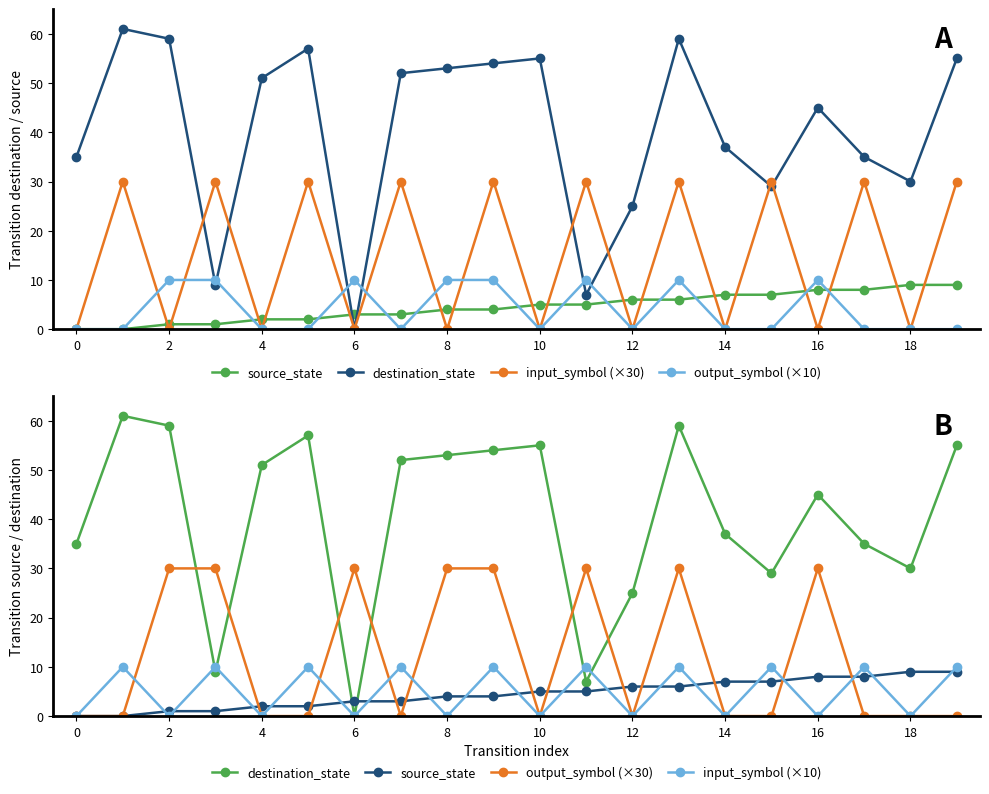

Reading left to right, list all the values displayed in this chart.

source_state: 0	0	1	1	2	2	3	3	4	4	5	5	6	6	7	7	8	8	9	9
destination_state: 35	61	59	9	51	57	0	52	53	54	55	7	25	59	37	29	45	35	30	55
input_symbol (×30): 0	30	0	30	0	30	0	30	0	30	0	30	0	30	0	30	0	30	0	30
output_symbol (×10): 0	0	10	10	0	0	10	0	10	10	0	10	0	10	0	0	10	0	0	0
output_symbol (×30): 0	0	30	30	0	0	30	0	30	30	0	30	0	30	0	0	30	0	0	0
input_symbol (×10): 0	10	0	10	0	10	0	10	0	10	0	10	0	10	0	10	0	10	0	10